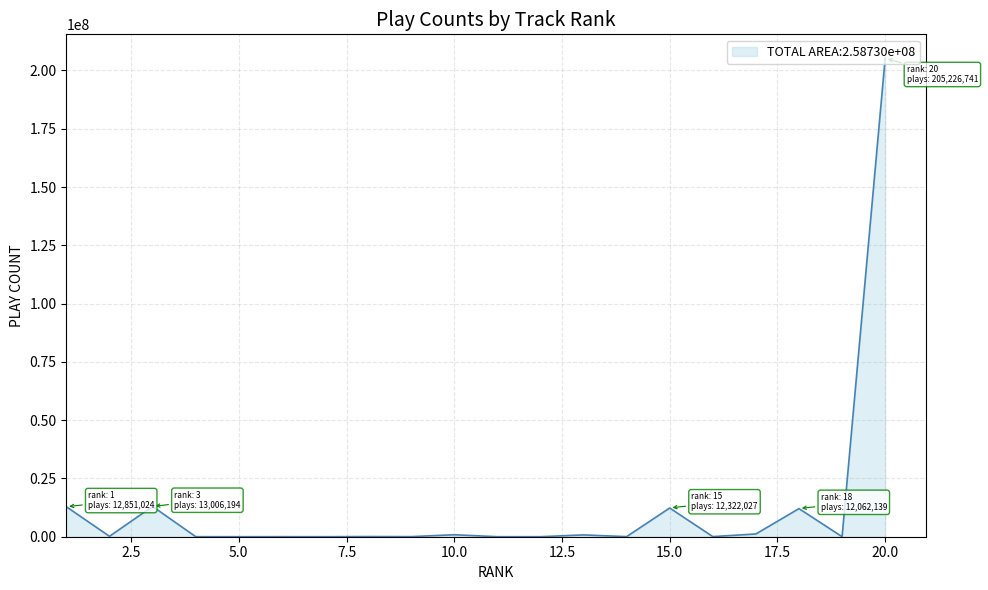

What is the difference between the maximum and minimum values?

205224003